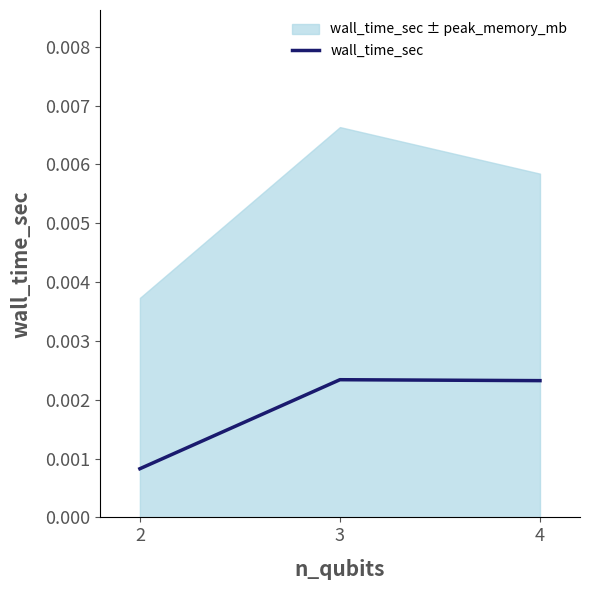

How many values are between 0 and 1?

3